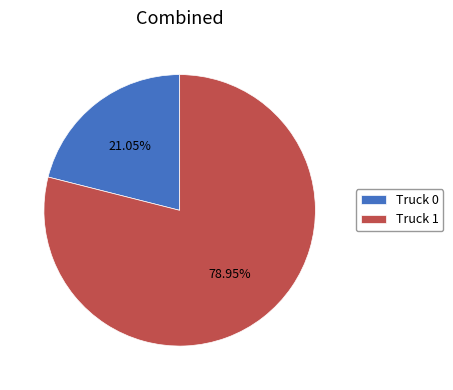

To the nearest percent, what percentage of the pie is Truck 0?

21%